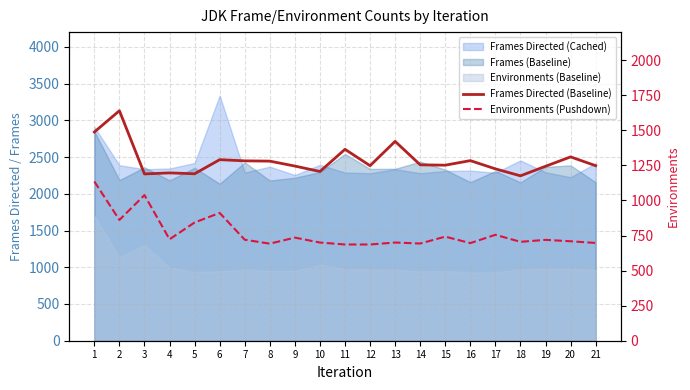

Which series has the largest total across all categories?

Frames Directed (Baseline)